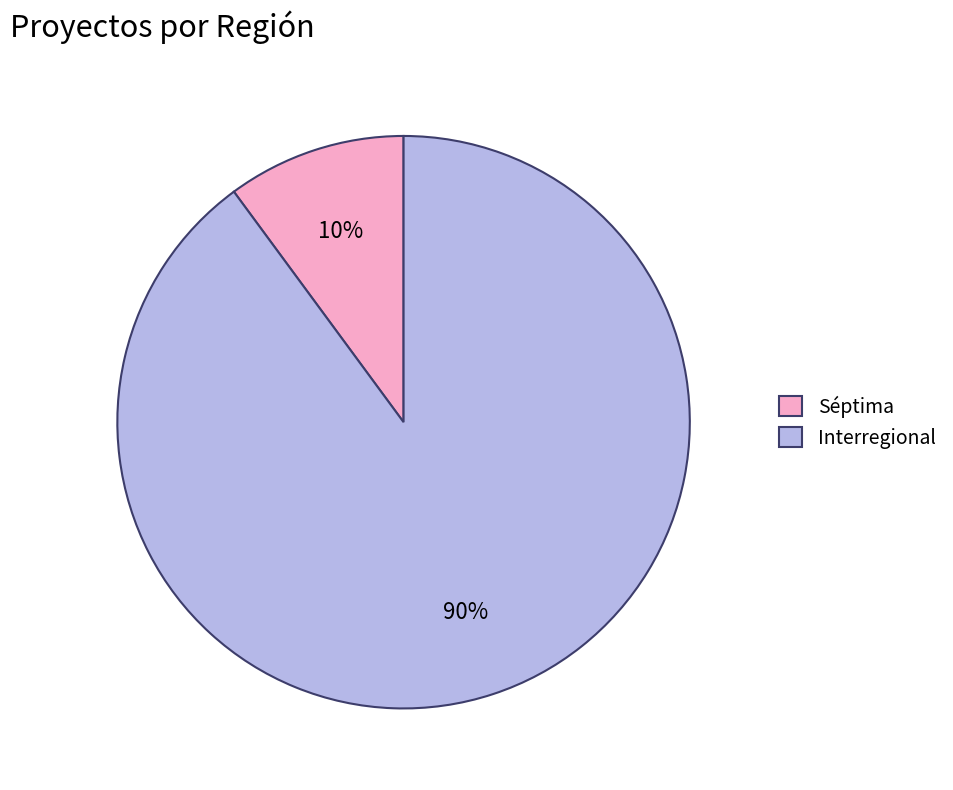

The Séptima slice represents 18% of the pie. True or false?

False